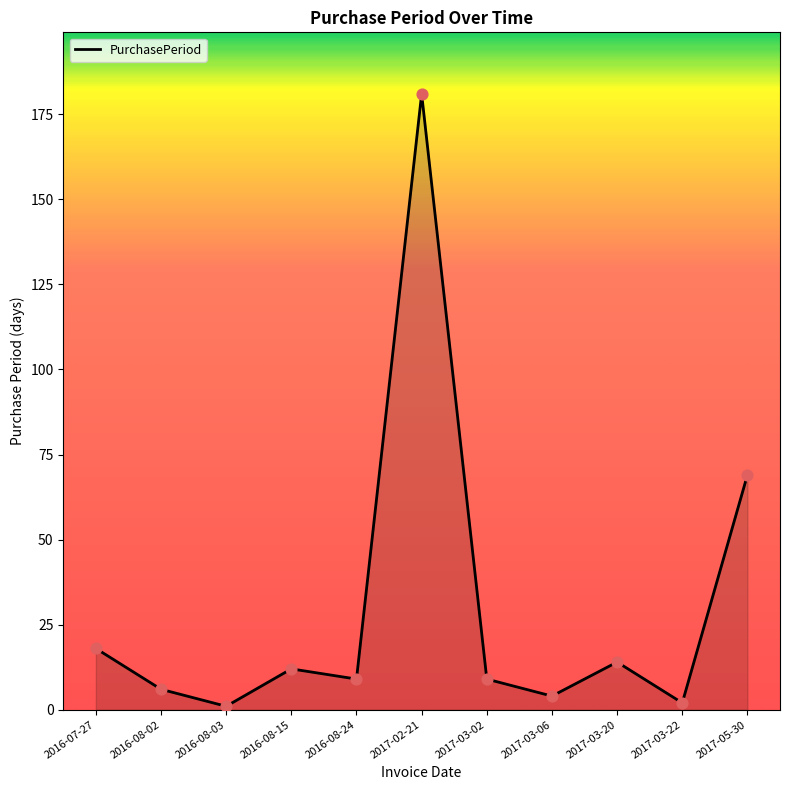

Between 2017-05-30 and 2017-02-21, which is larger?

2017-02-21